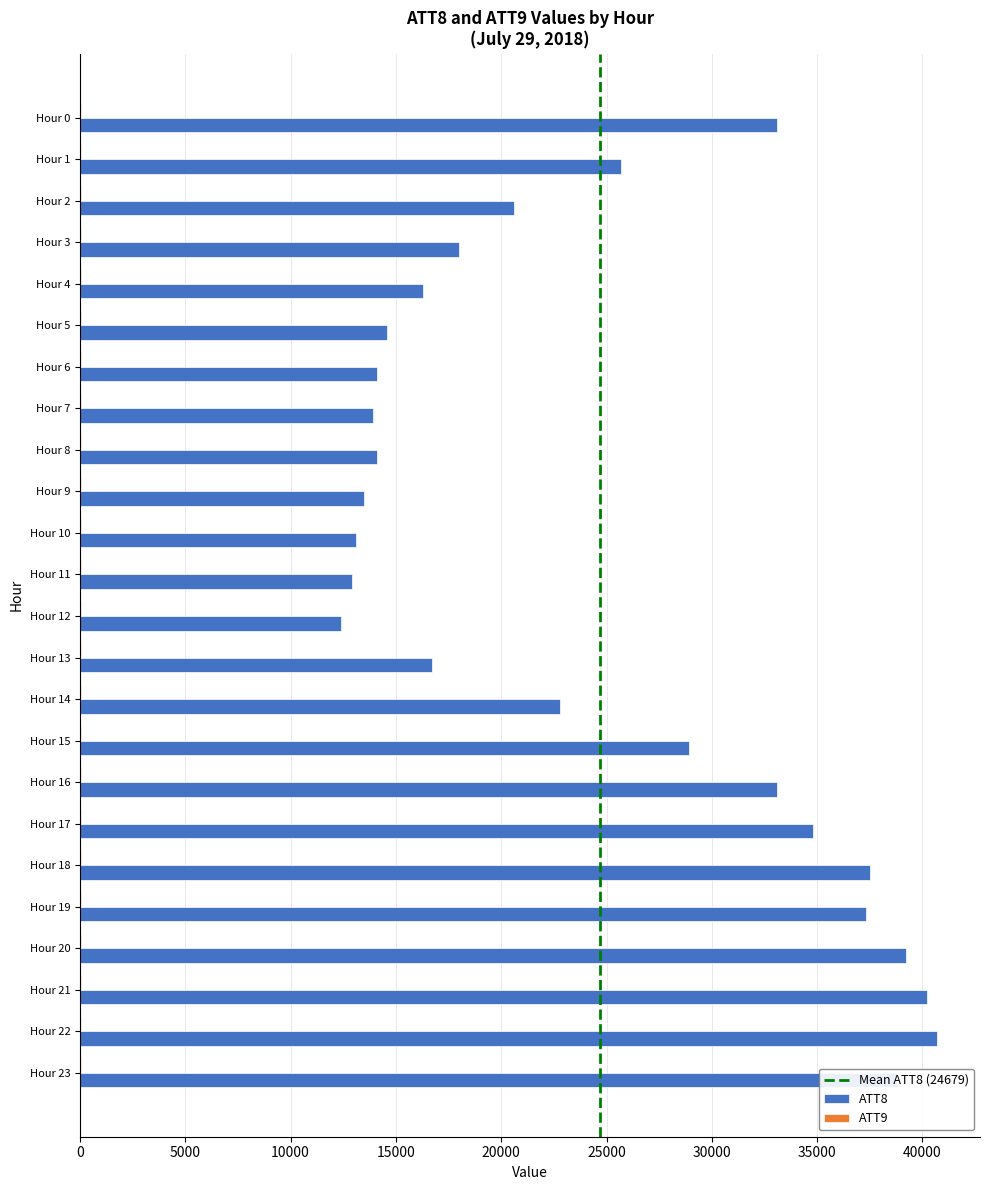

What is the maximum value shown in the chart?

40700.0